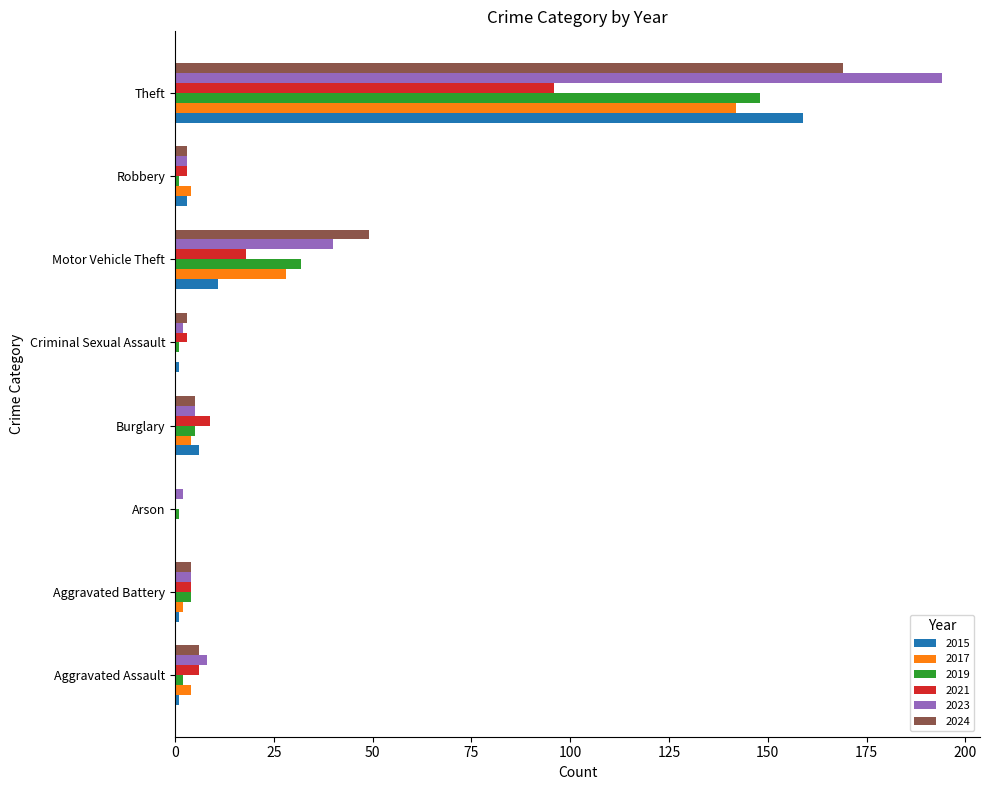

Is it true that 2019 equals 15 at Motor Vehicle Theft?

False